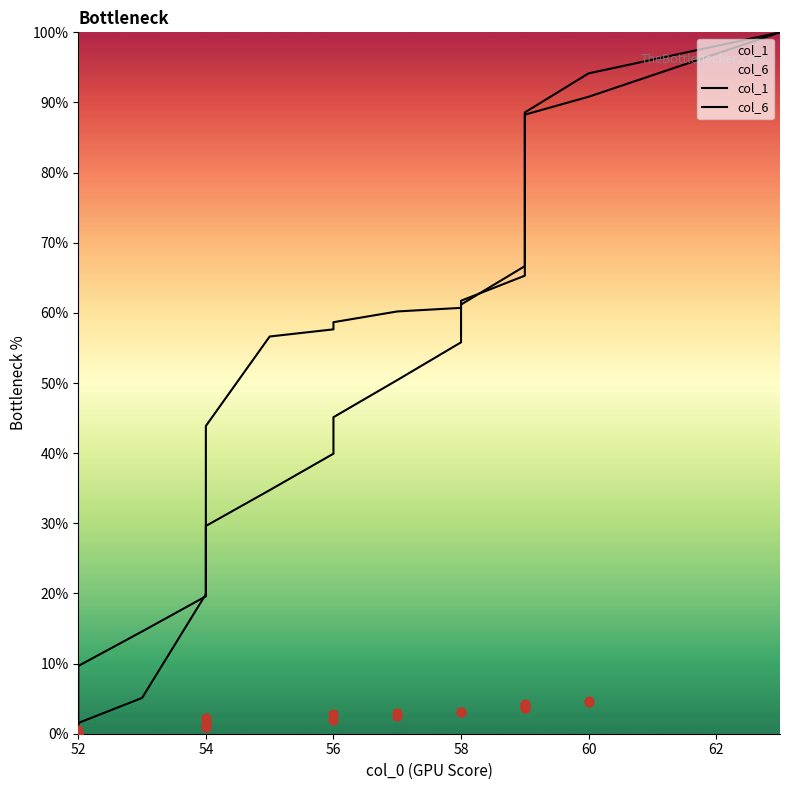

What are all the series names shown in the legend?

col_1, col_6